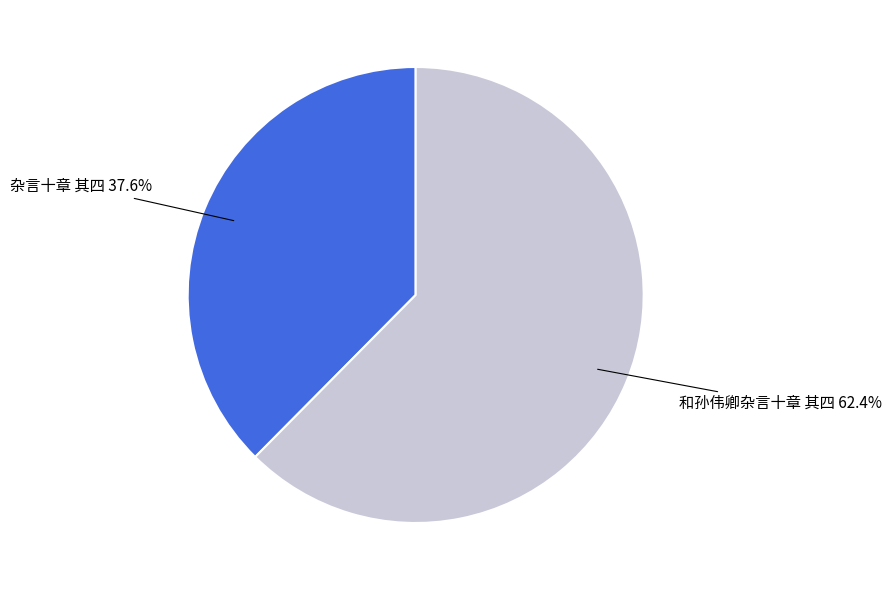

True or false: 杂言十章 其四 accounts for 38% of the total.

True